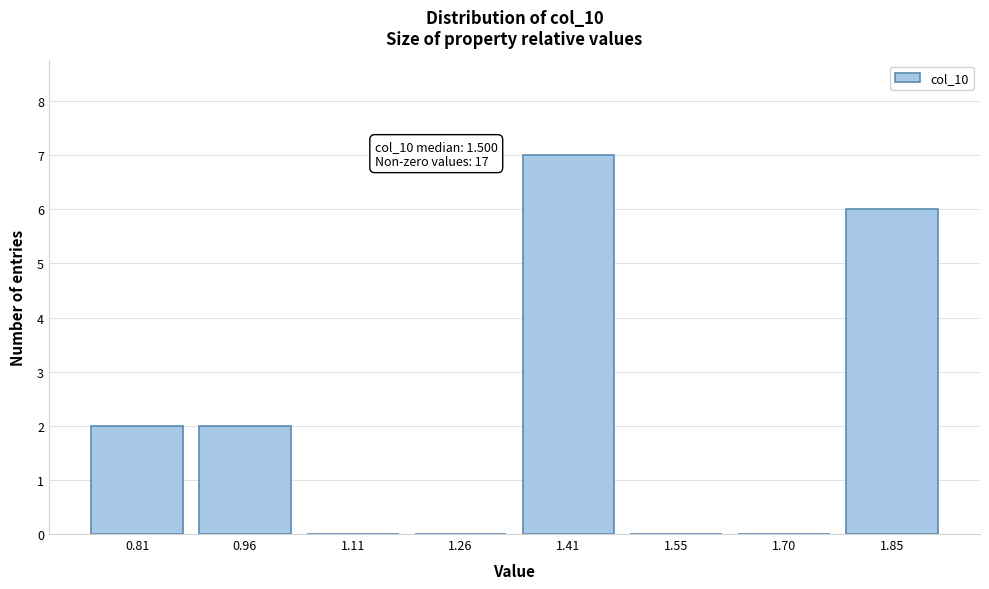

Reading left to right, what are all the values shown in this chart?

0.81=2	0.96=2	1.11=0	1.26=0	1.41=7	1.55=0	1.70=0	1.85=6